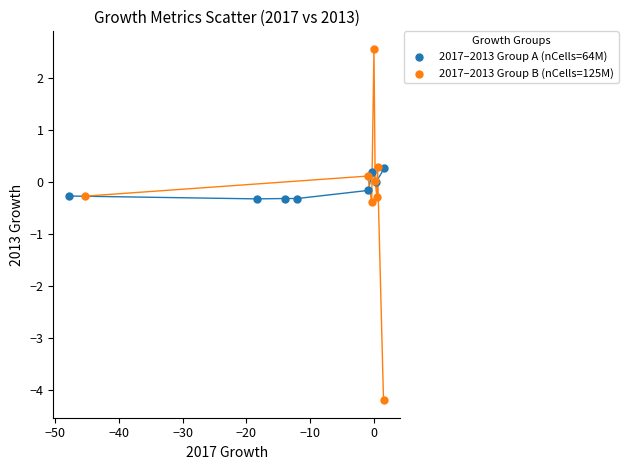

Which series reaches the maximum Y coordinate?

2017–2013 Group B (nCells=125M)